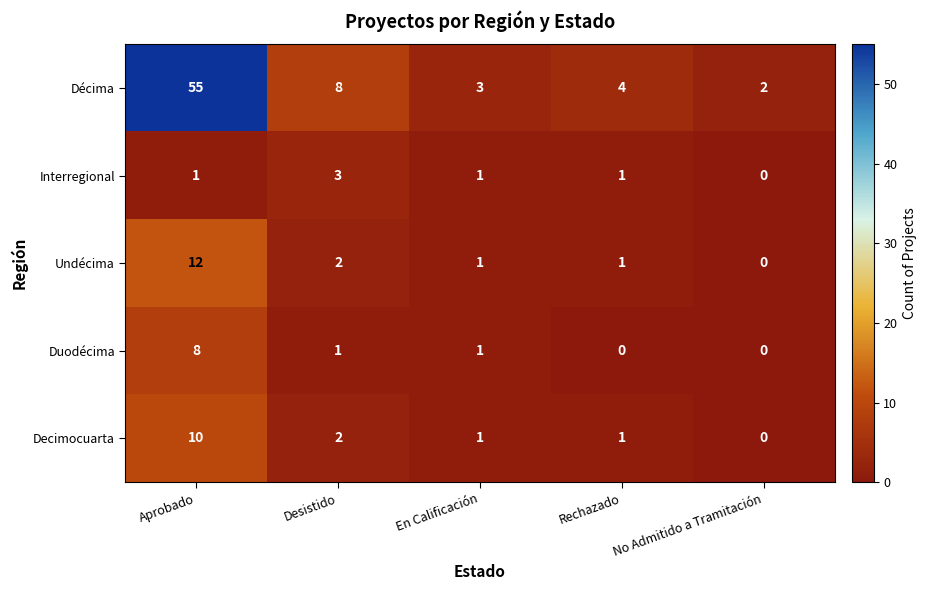

Which series changed the most between Rechazado and No Admitido a Tramitación?

Décima